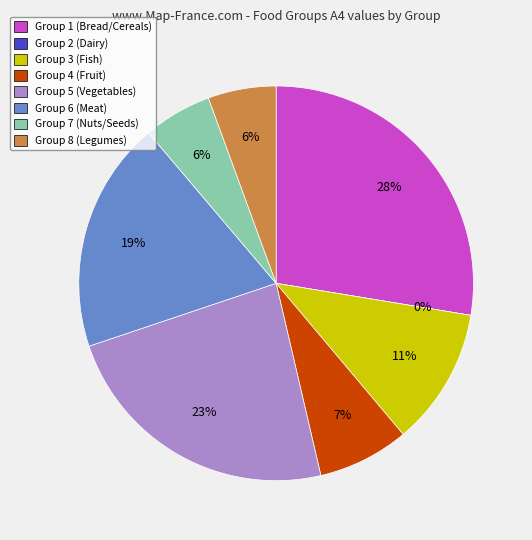

What is the change in value from Group 1 to Group 6?

-21.2